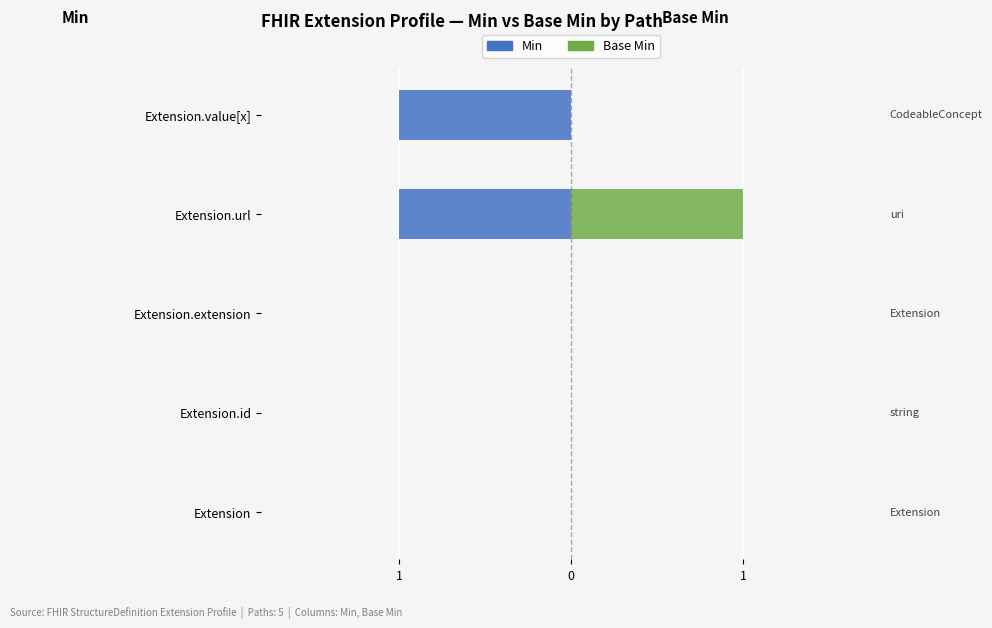

The Min series shows -1 at Extension.id. True or false?

False